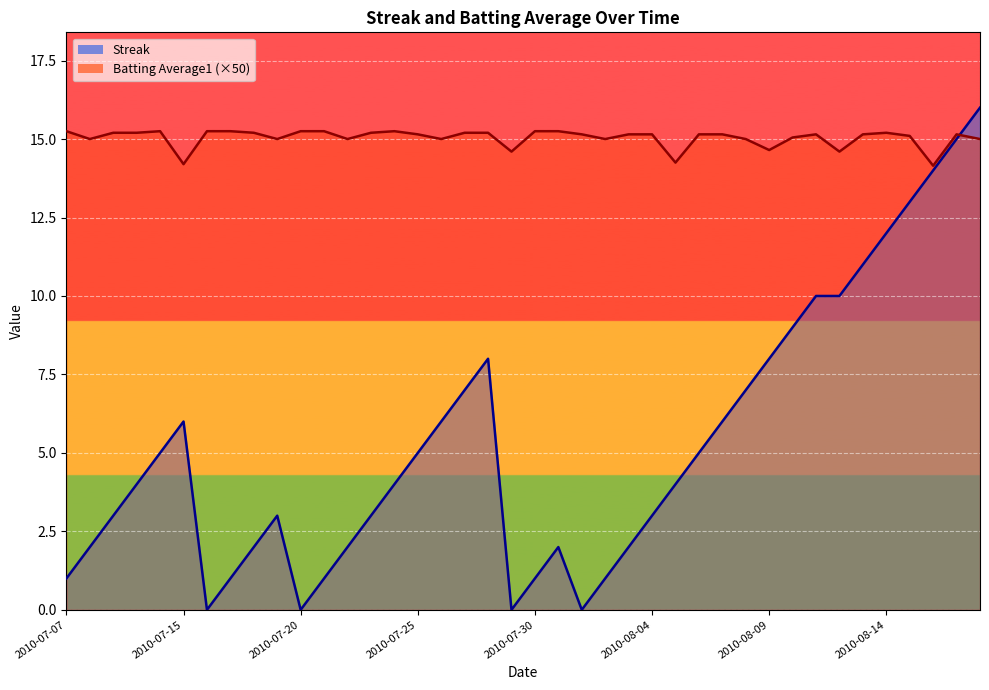

What are all the series names shown in the legend?

Streak, Batting Average1 (×50)